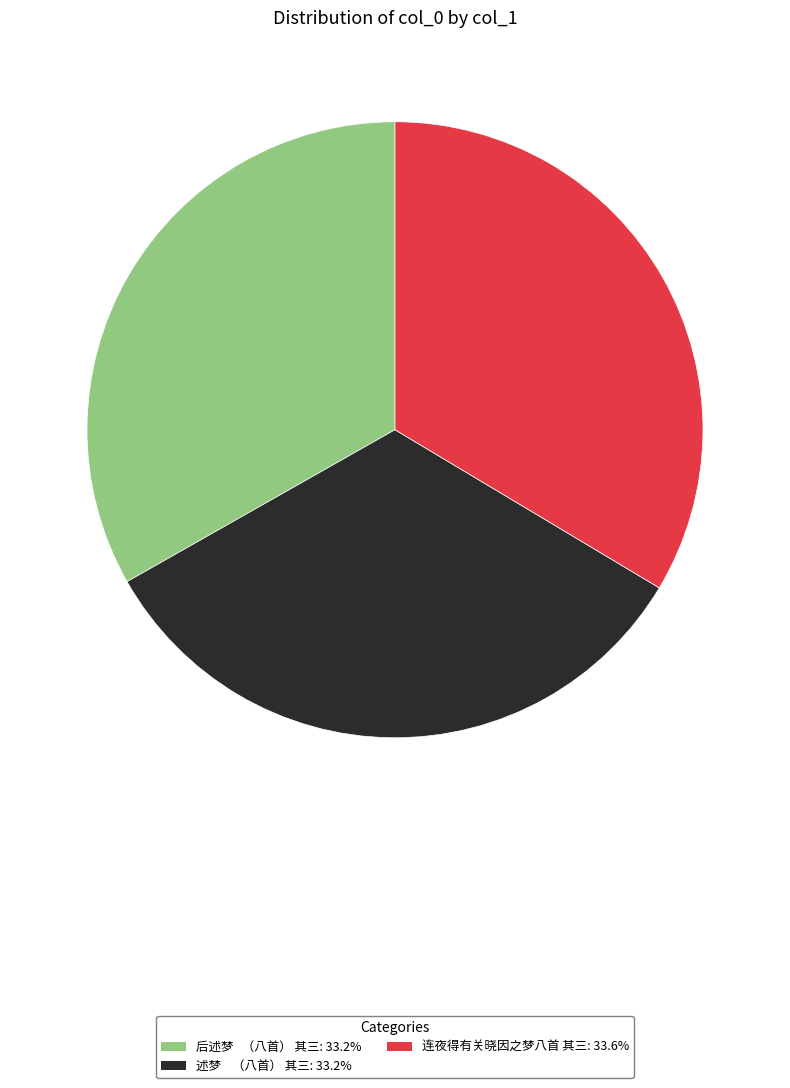

Does 连夜得有关晓因之梦八首 其三 represent more than half of the total?

No